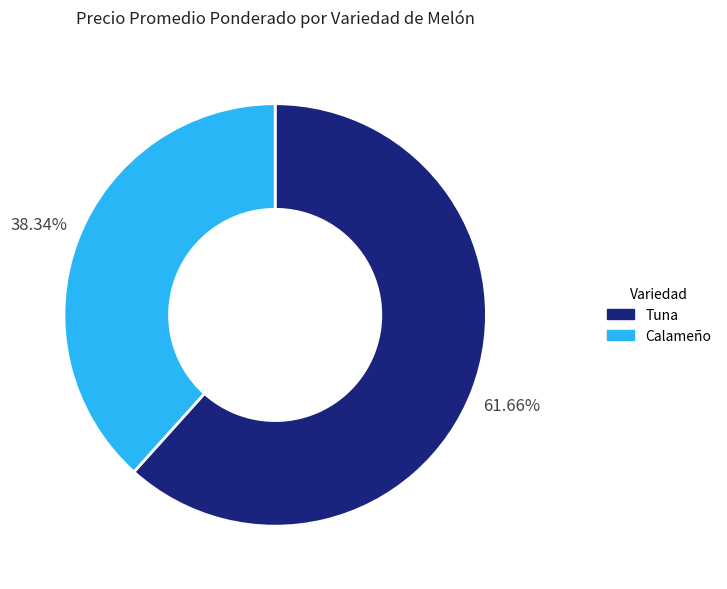

Is the sum of Calameño and Tuna greater than half?

Yes